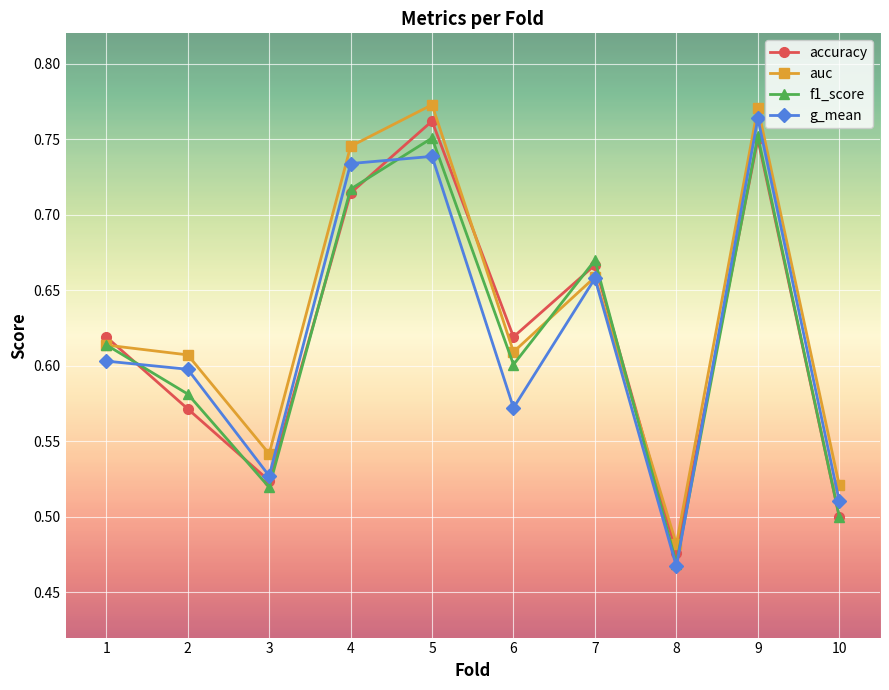

Between 3 and 7, which series saw the biggest shift?

f1_score